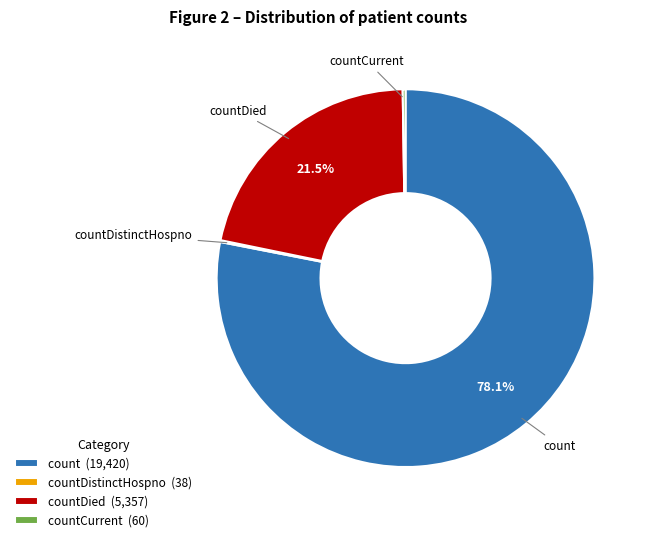

Which category has the biggest portion of the pie?

count (19,420)